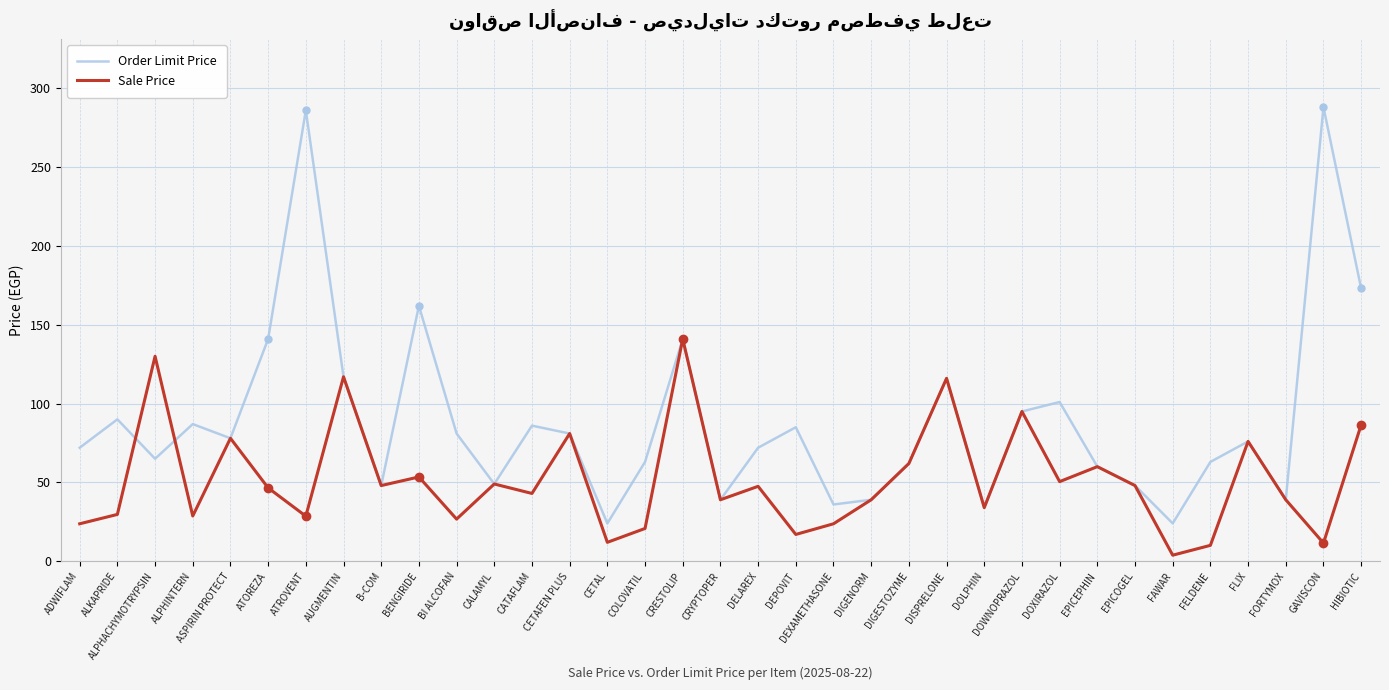

What is the highest value of the Sale Price series?

141.0